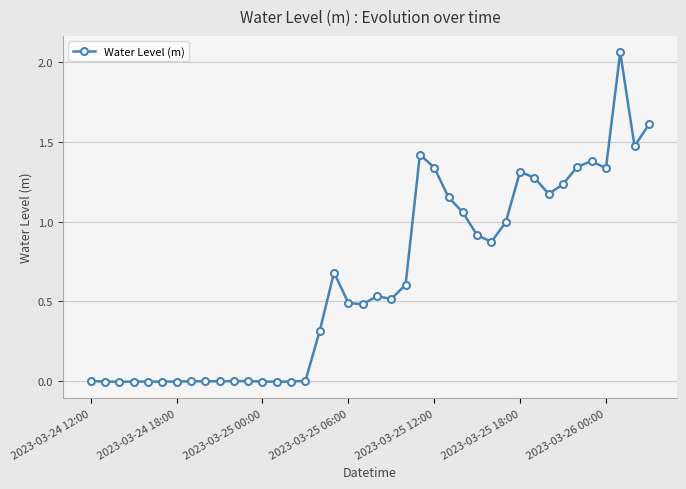

True or false: the data has more than 1 interior local peaks.

True